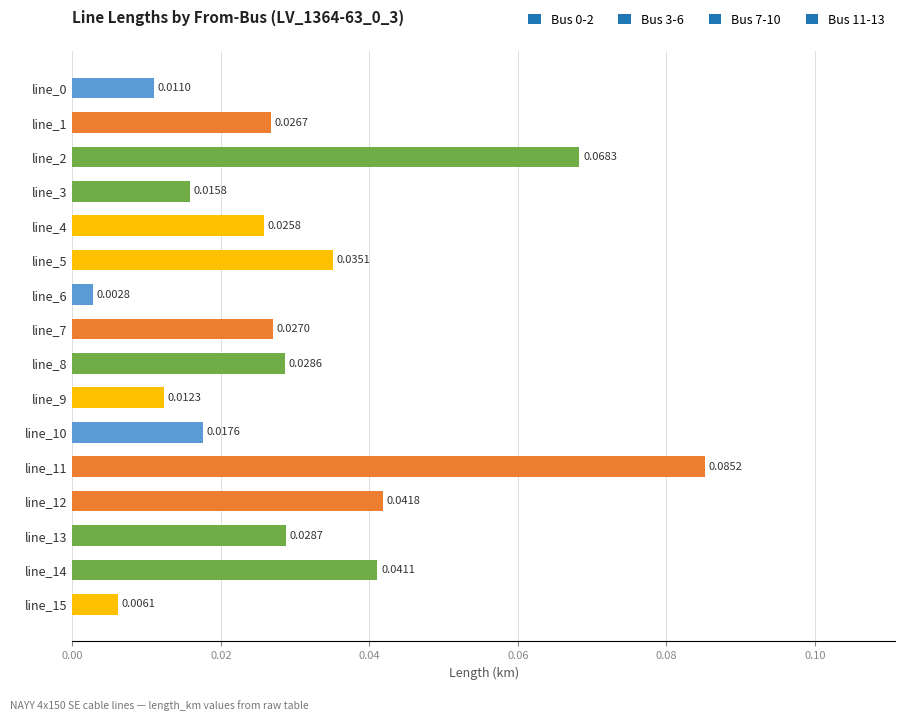

Which has a higher value, line_6 or line_4?

line_4